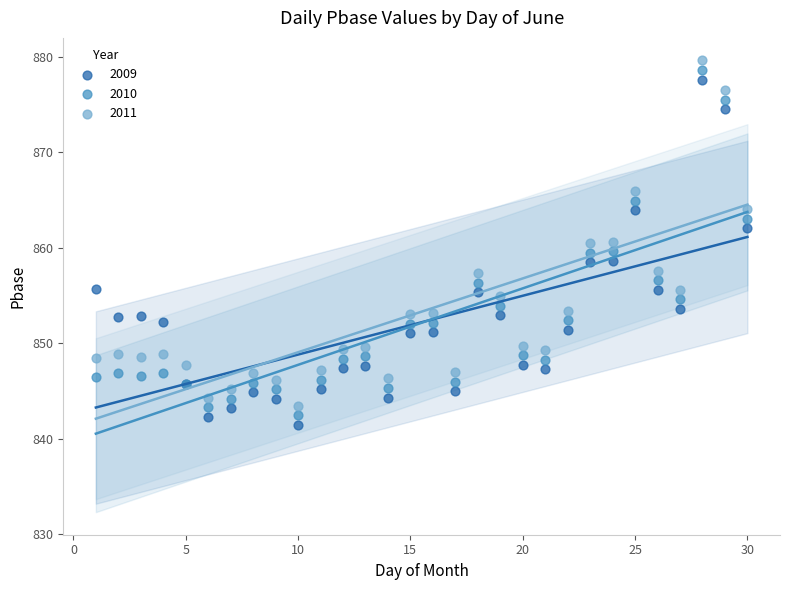

What is the X range (max minus min) for the scatter plot?

29.0